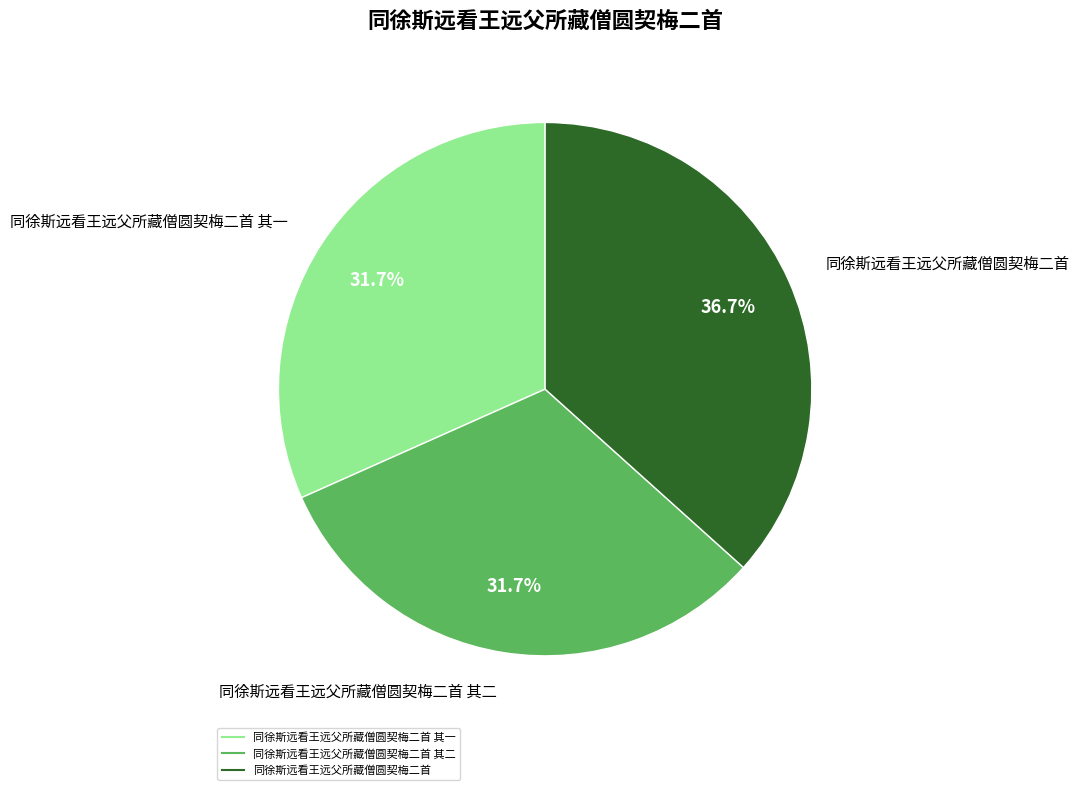

Does any single category account for the majority?

No